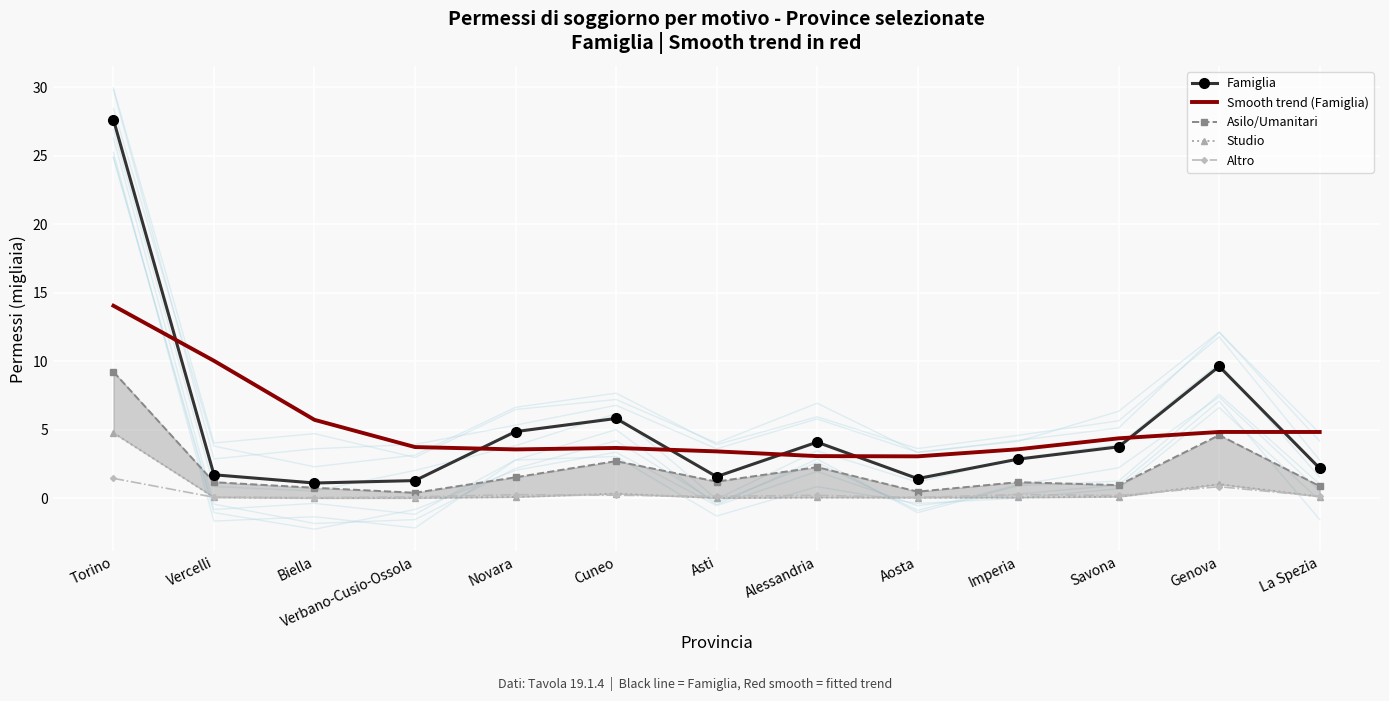

At which label does Famiglia reach its peak?

Torino